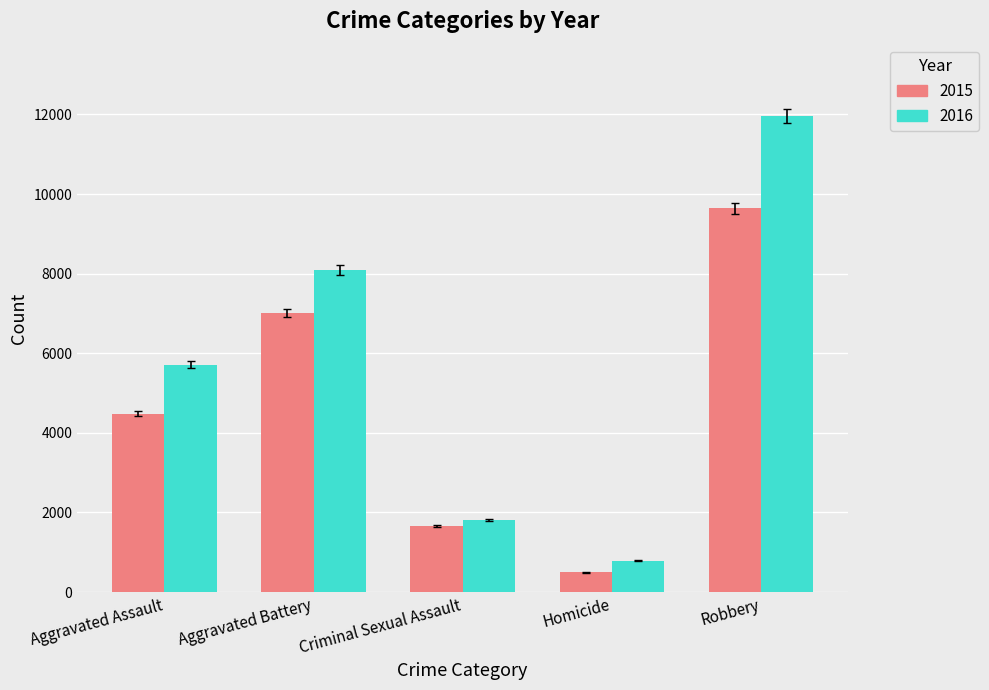

What is the sum of all 2015 values?

23300